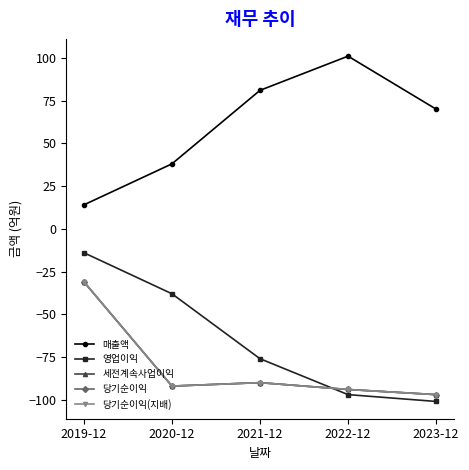

Where is 세전계속사업이익 nearest to the value -64?

2021-12